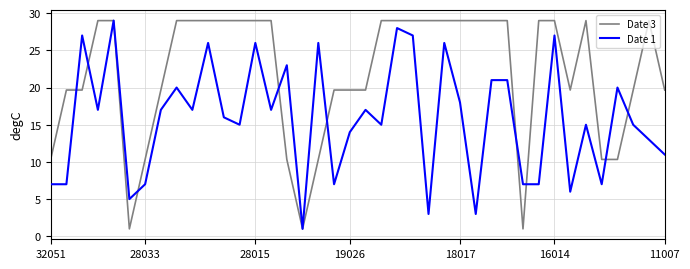

Which series has the largest total across all categories?

Date 3